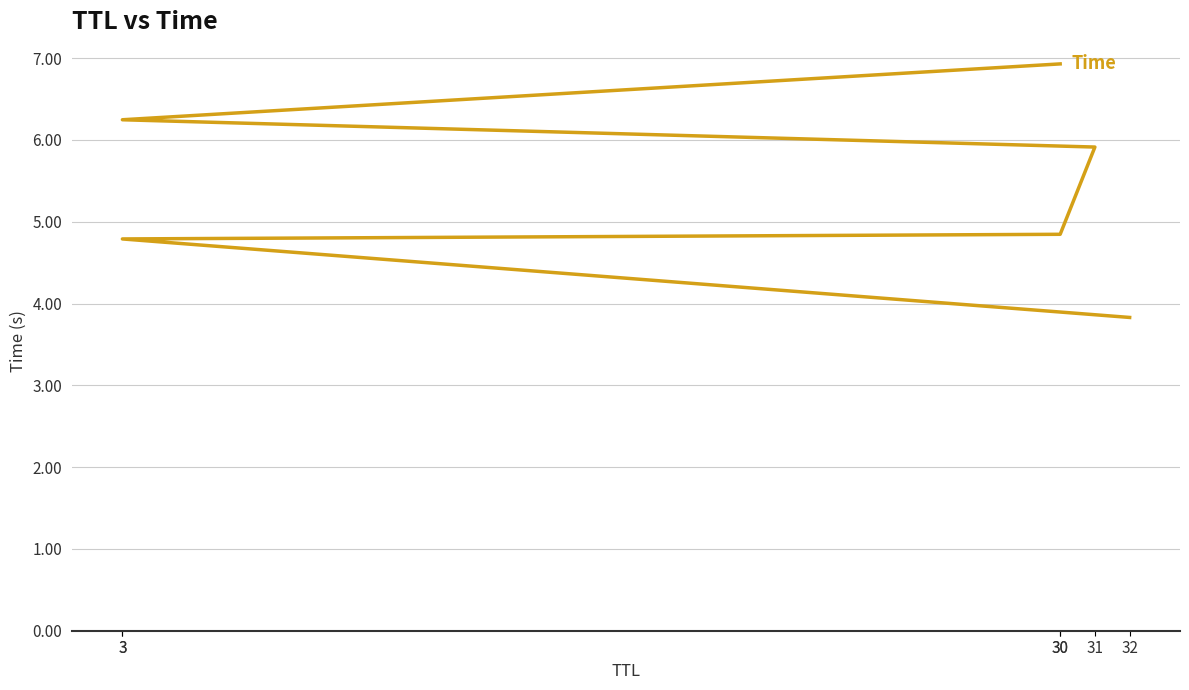

Does the chart display data point markers on the line(s)?

No